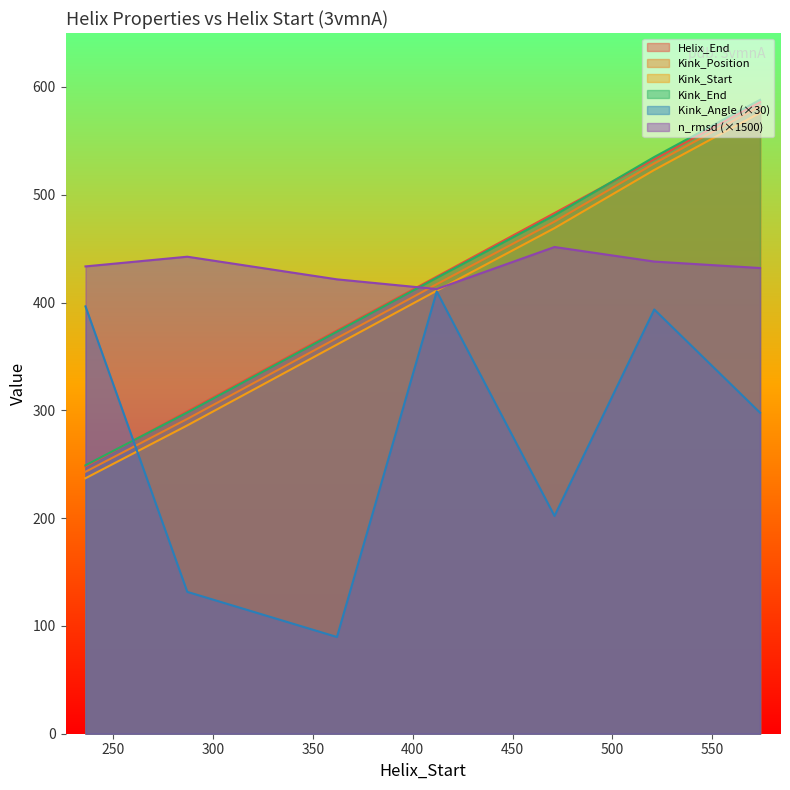

List the series in order of their peak value, lowest first.

Kink_Angle, n_rmsd, Kink_Start, Kink_Position, Helix_End, Kink_End